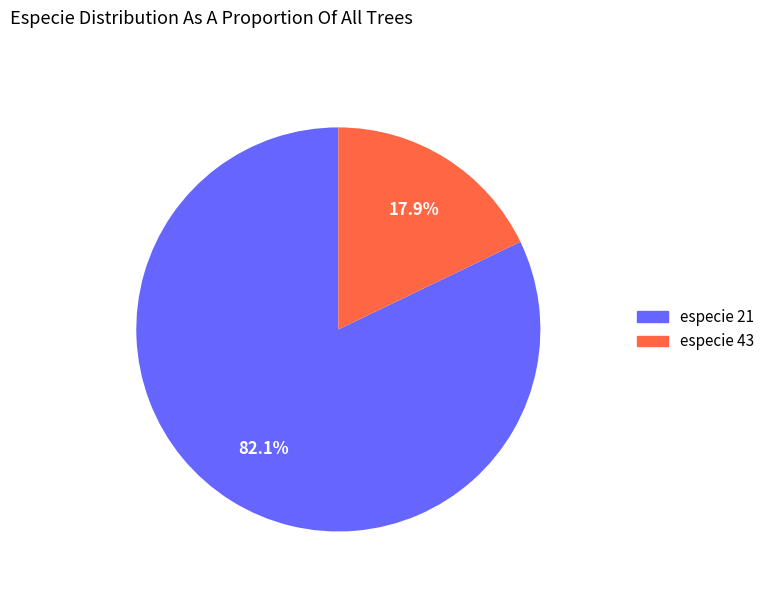

Is the sum of especie 21 and especie 43 greater than half?

Yes